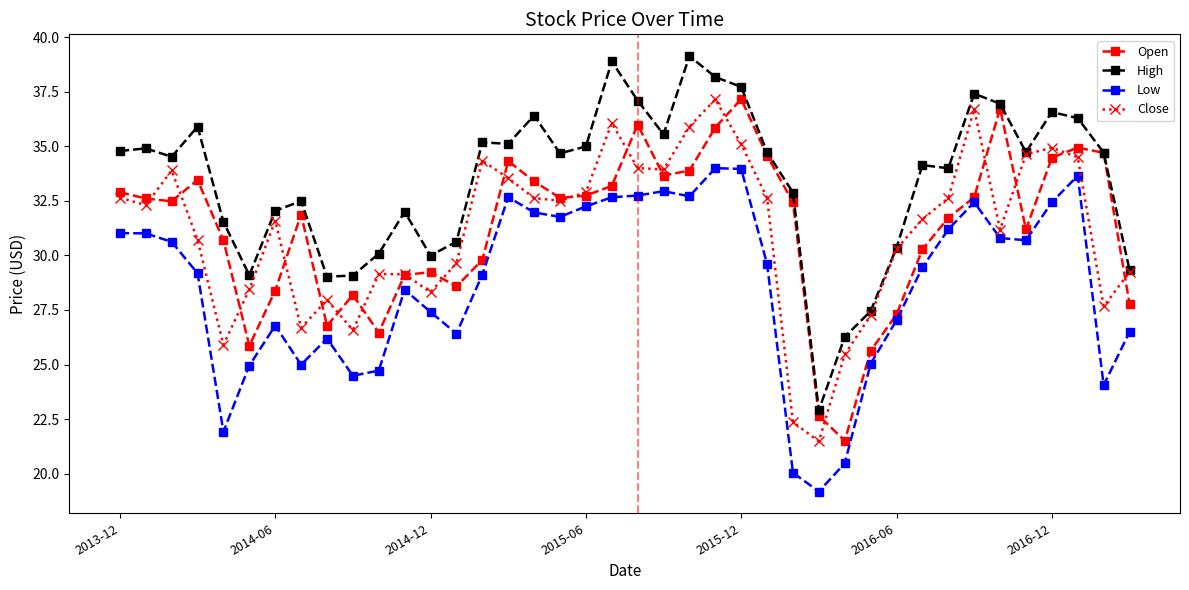

Is this an area chart (filled region under the line)?

No